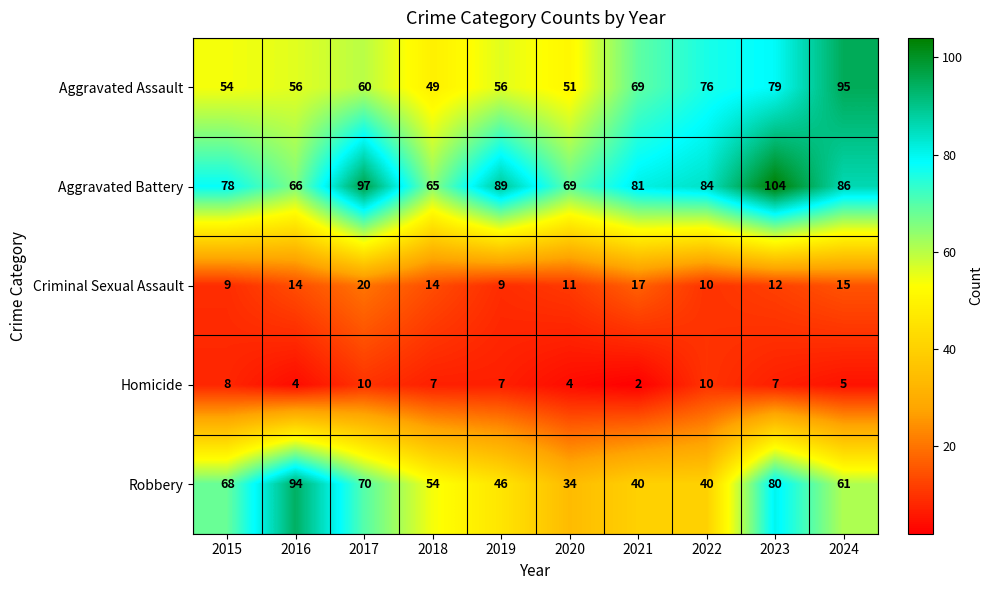

How many data points in Aggravated Assault are less than 60?

5